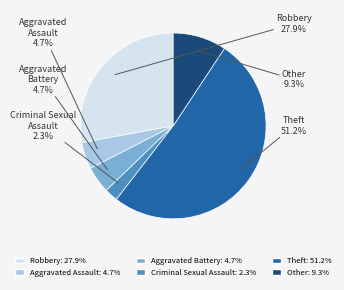

Count the number of slices in the pie.

6